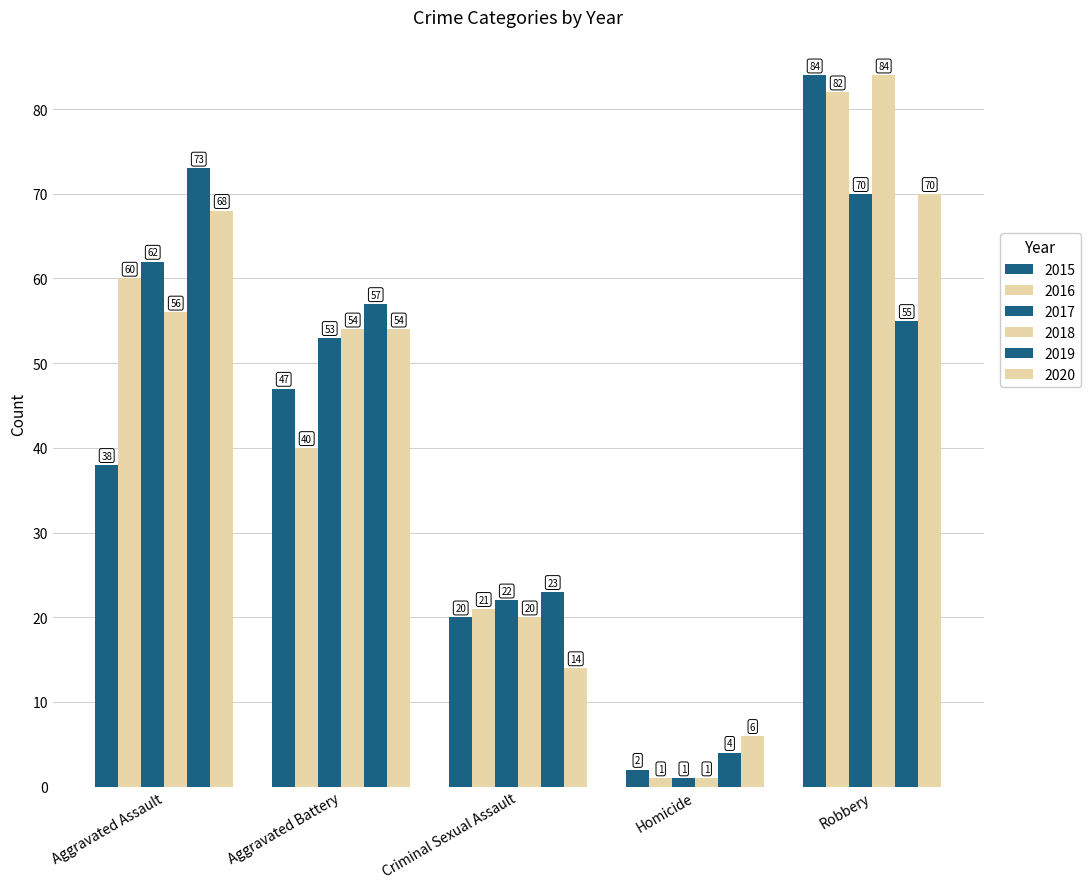

How many series are shown in this chart?

6